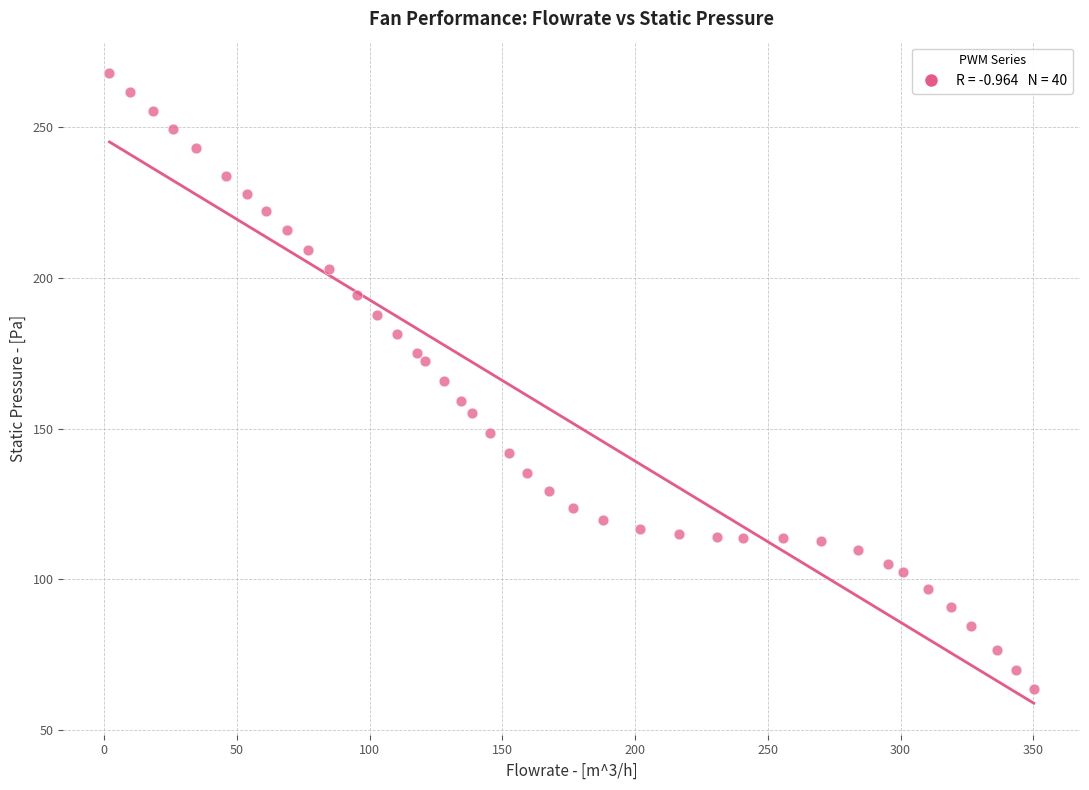

What is the range of X values (max minus min)?

348.2